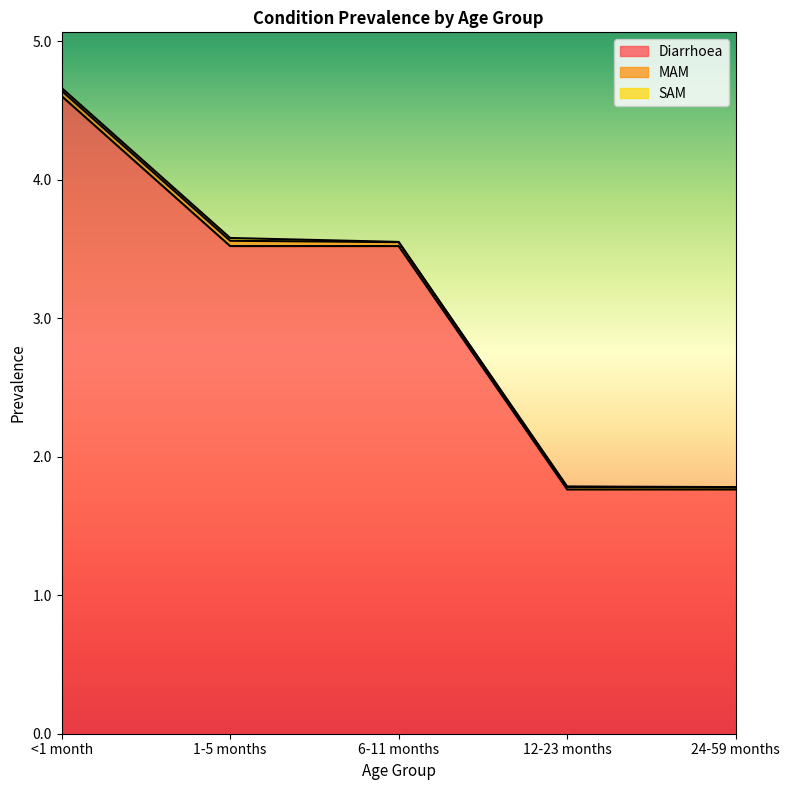

What is the label of the 4th point from the right?

1-5 months